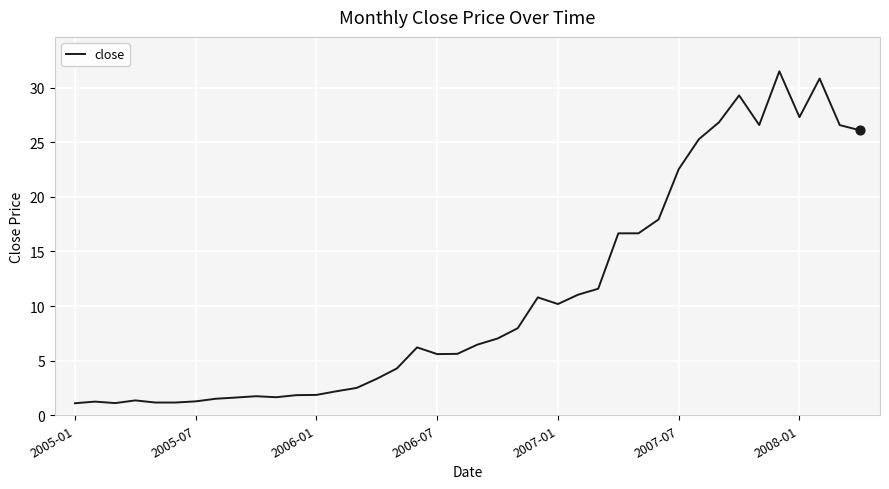

What is the difference between the maximum and minimum values?

30.4